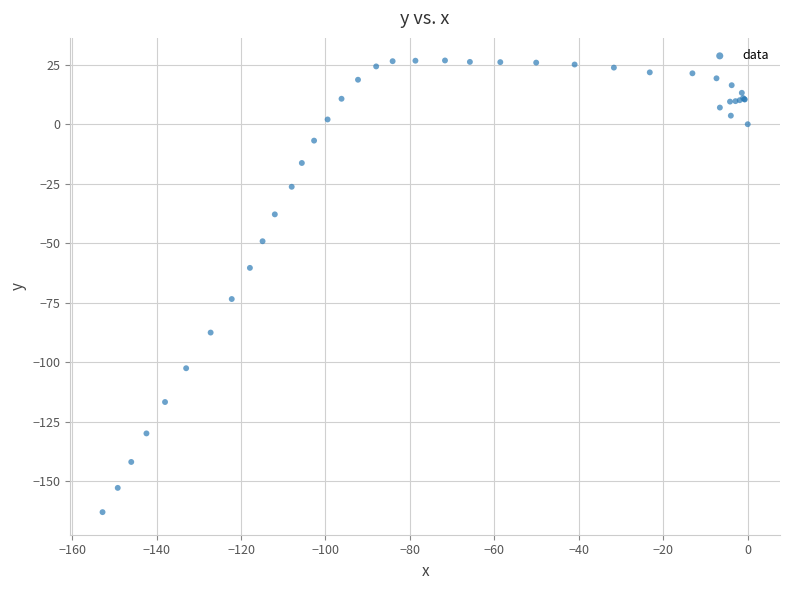

What Y value in the scatter plot is closest to -68?

-73.5